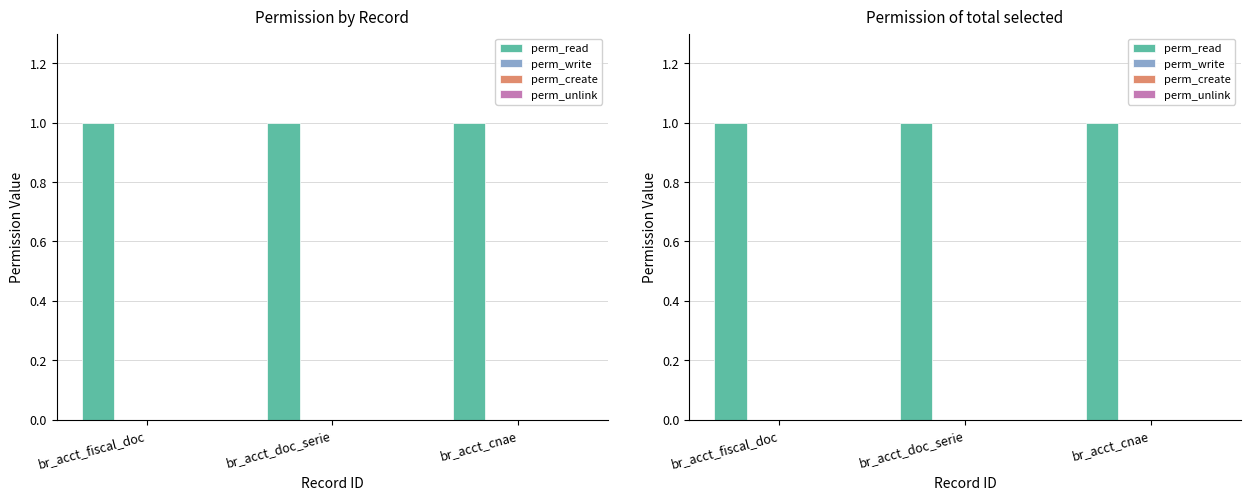

At which category is the sum across all series the highest?

br_acct_fiscal_doc